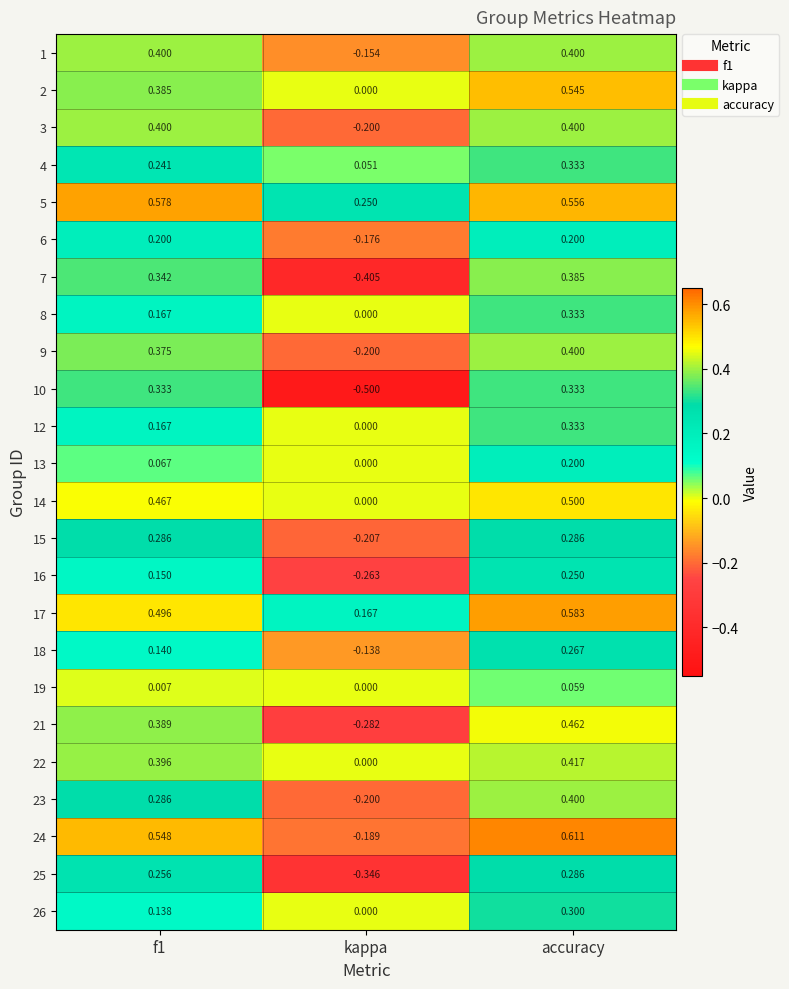

How many categories are shown in the chart?

3